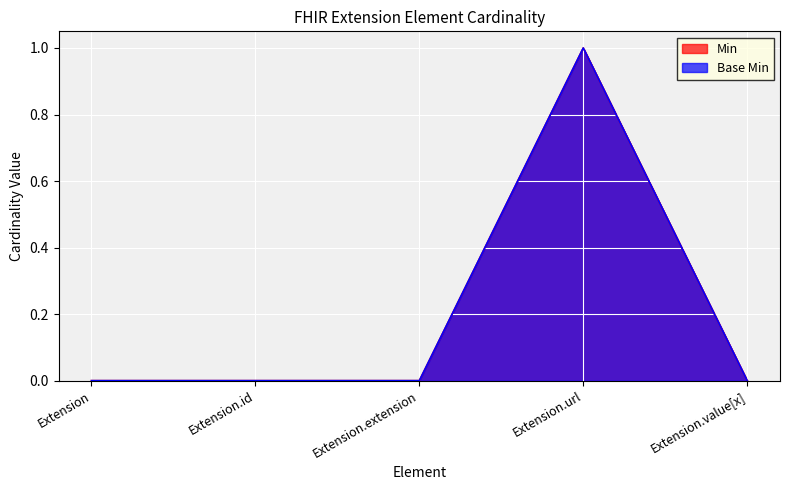

Which series changed the most between Extension and Extension.url?

Min